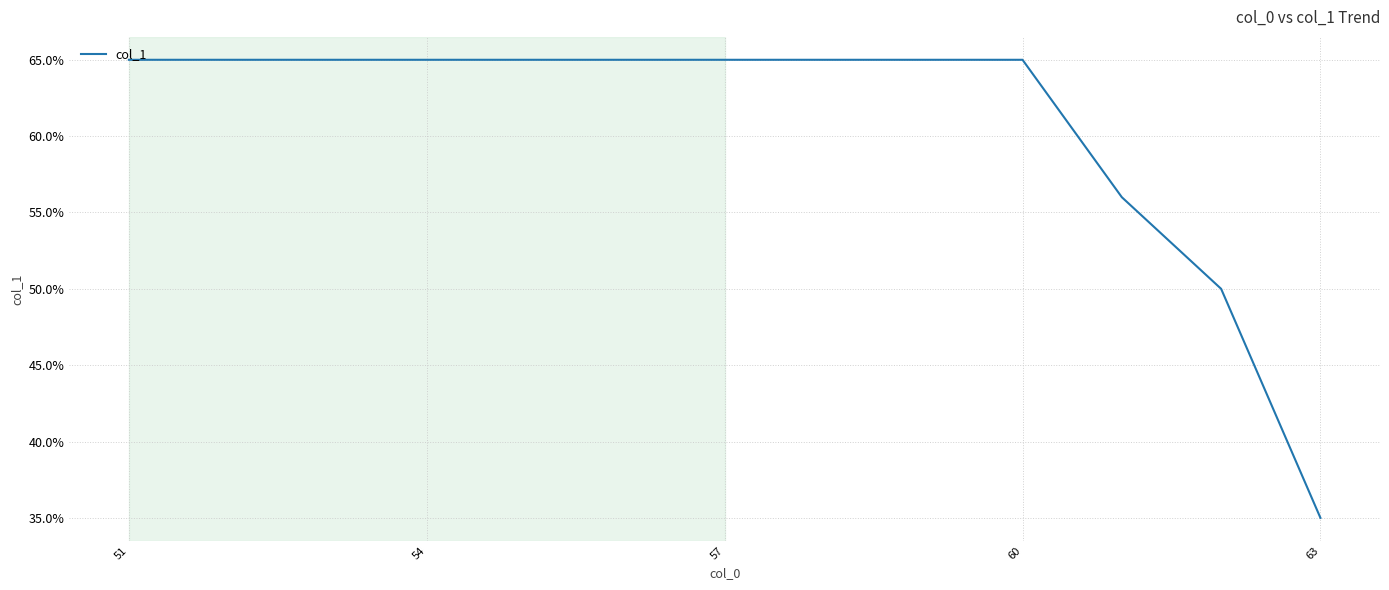

What is the smallest value displayed?

35.0